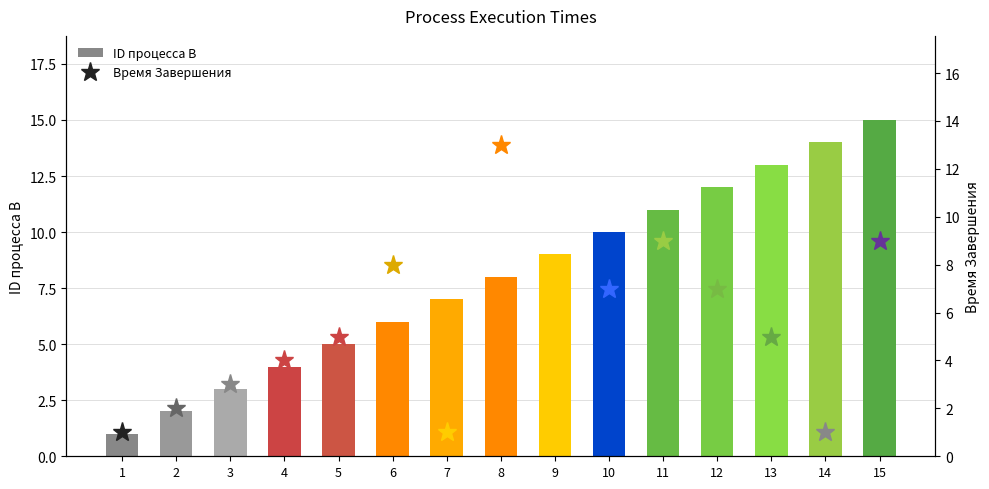

What is the ratio of the value at 12 to the value at 9?

1.3